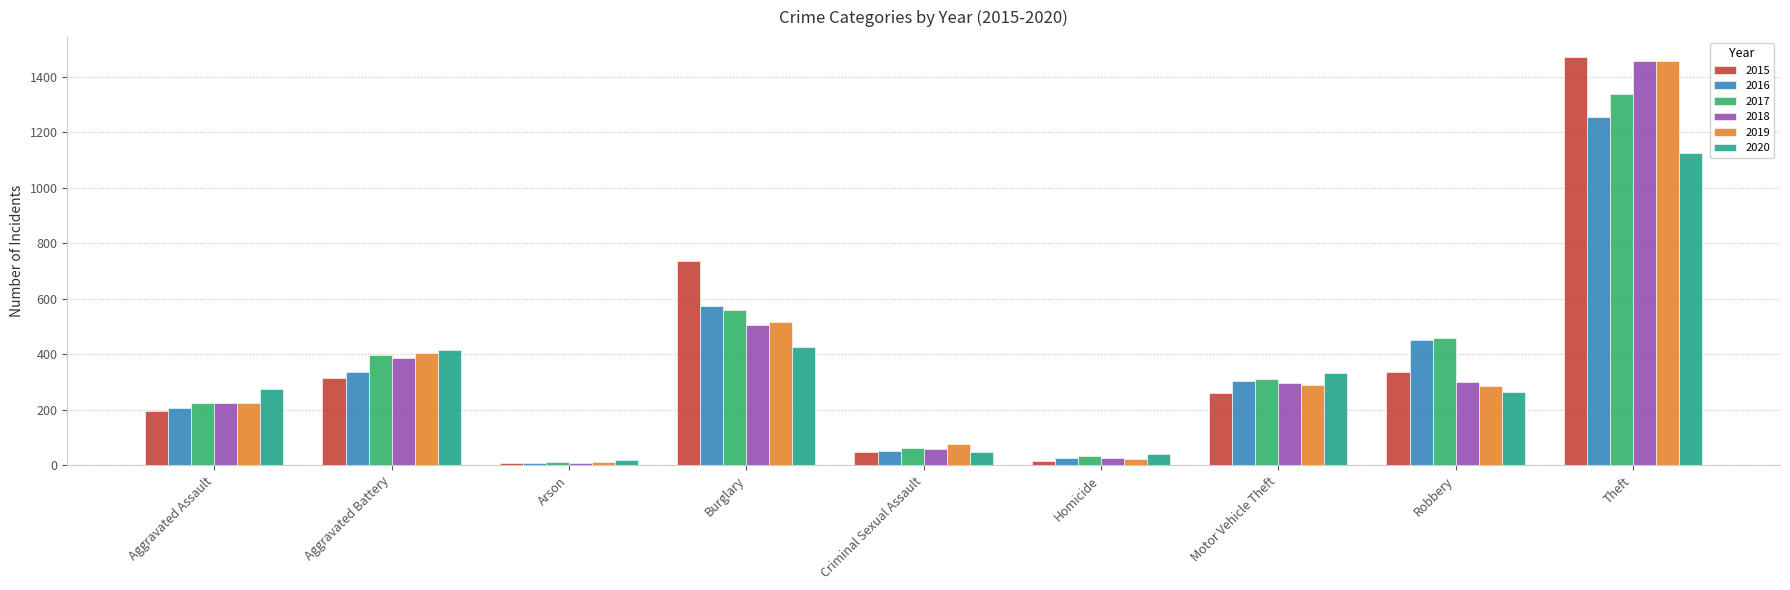

Which series changed the most between Aggravated Battery and Motor Vehicle Theft?

2019